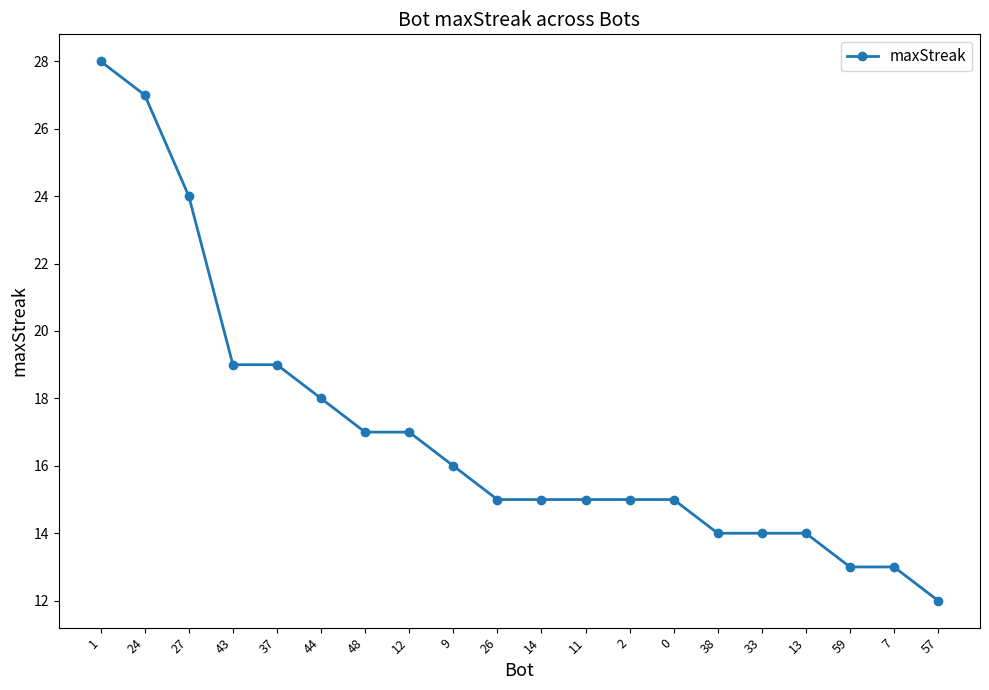

Does the chart display data point markers on the line(s)?

Yes